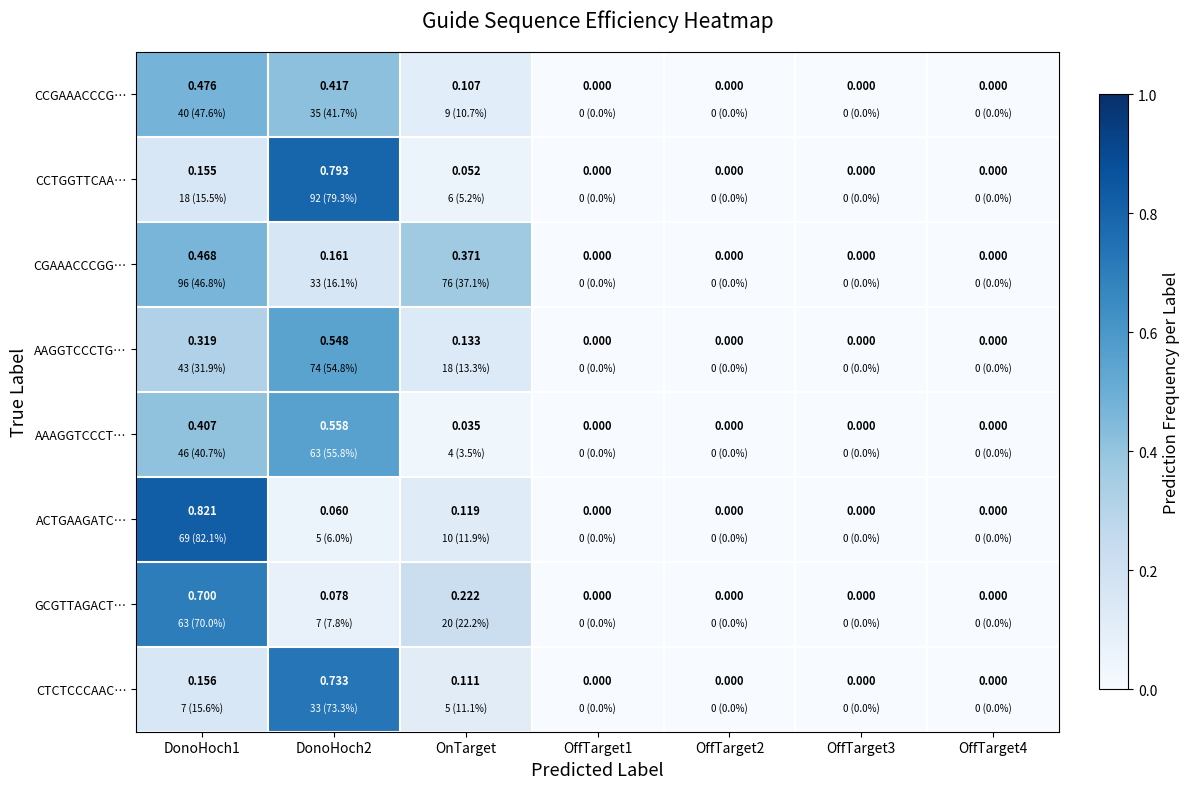

Is the value of CGAAACCCGG… at DonoHoch2 greater than the value of CCTGGTTCAA… at OnTarget?

Yes